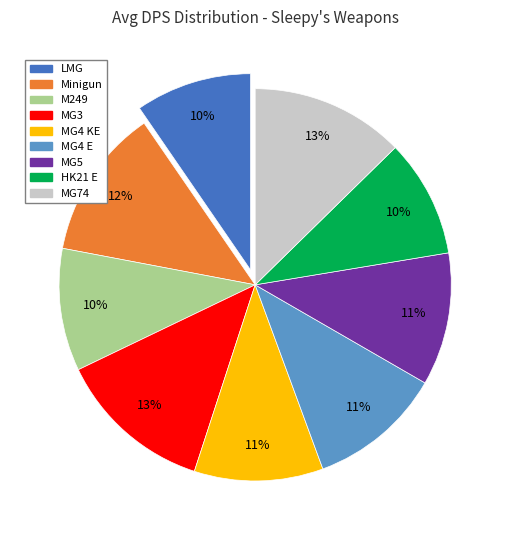

To the nearest percent, what is the combined percentage of MG5 and LMG?

21%